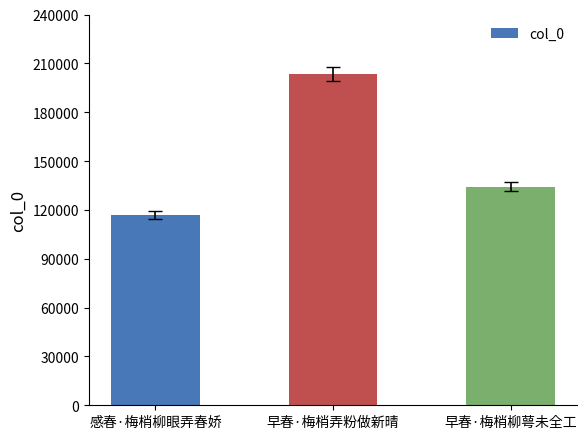

How many values are between 116806 and 203471?

3